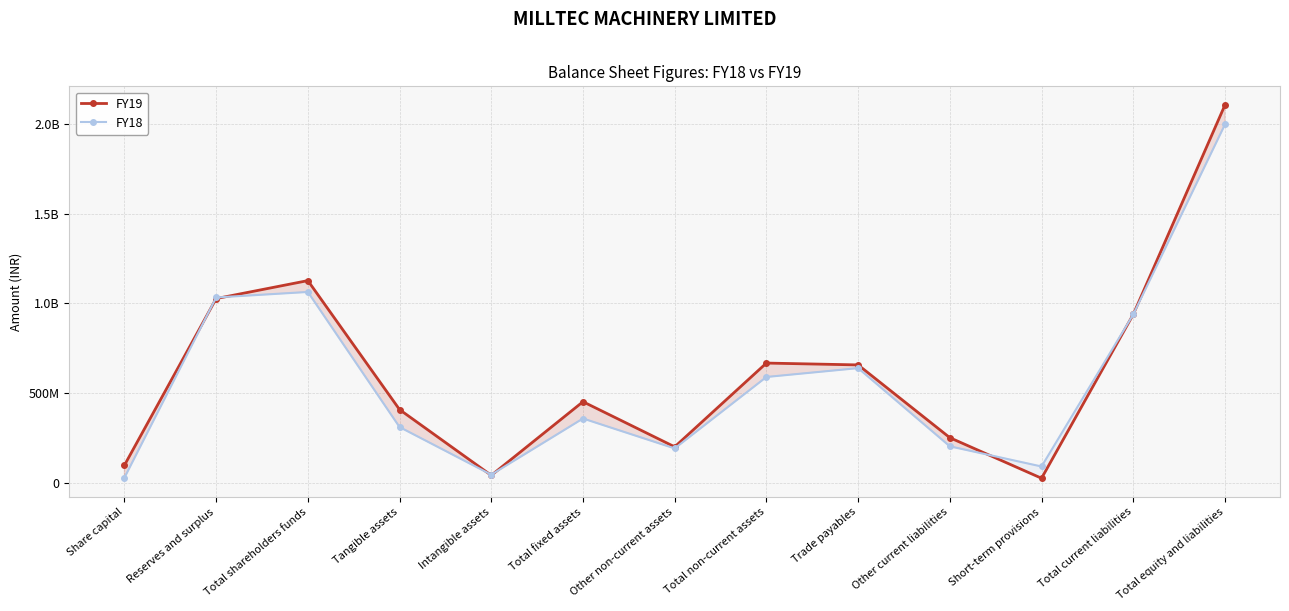

What is the highest value of the FY19 series?

2103850000